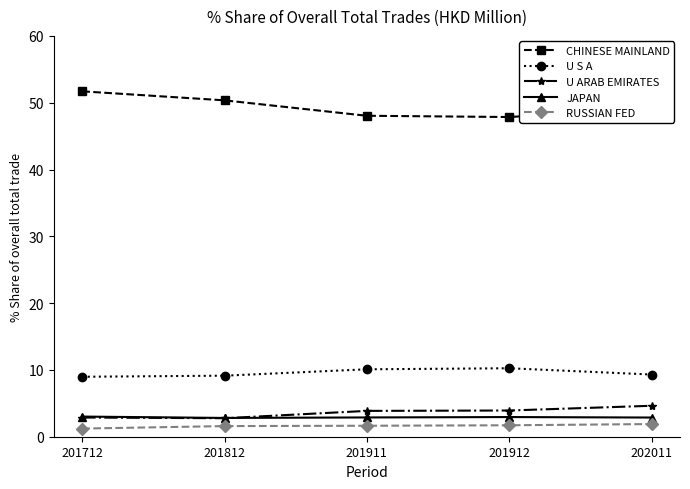

At how many categories does at least one series exceed 4?

5